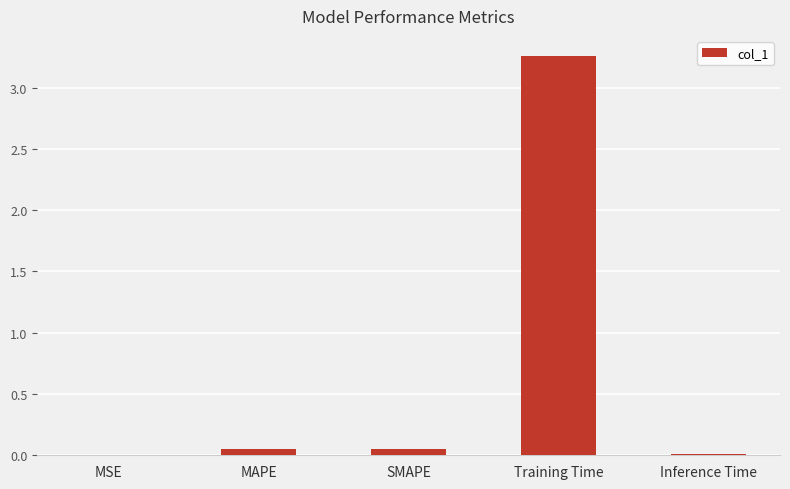

How many data points does each series have?

5